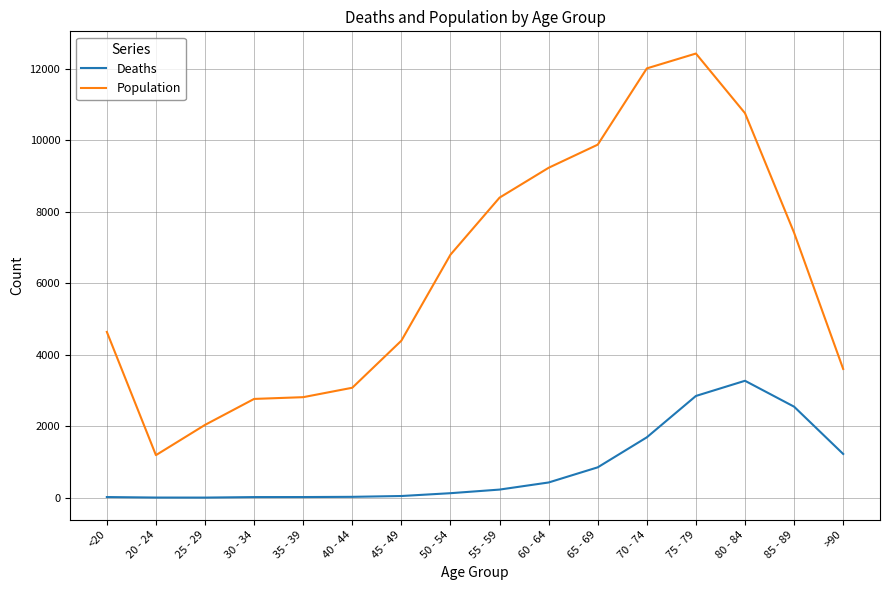

True or false: Deaths and Population intersect in this chart.

False